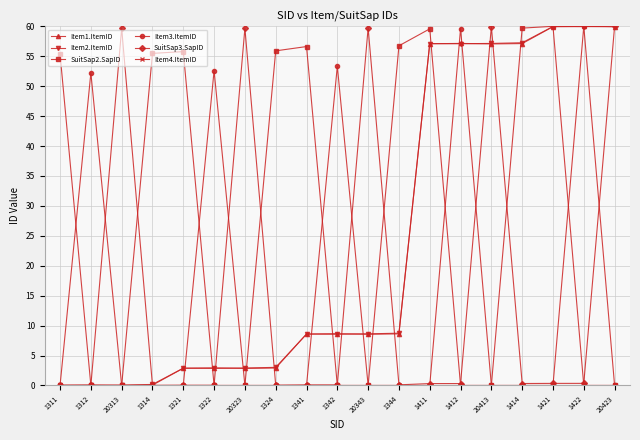

True or false: Item3.ItemID has more than 0 interior local peaks.

True